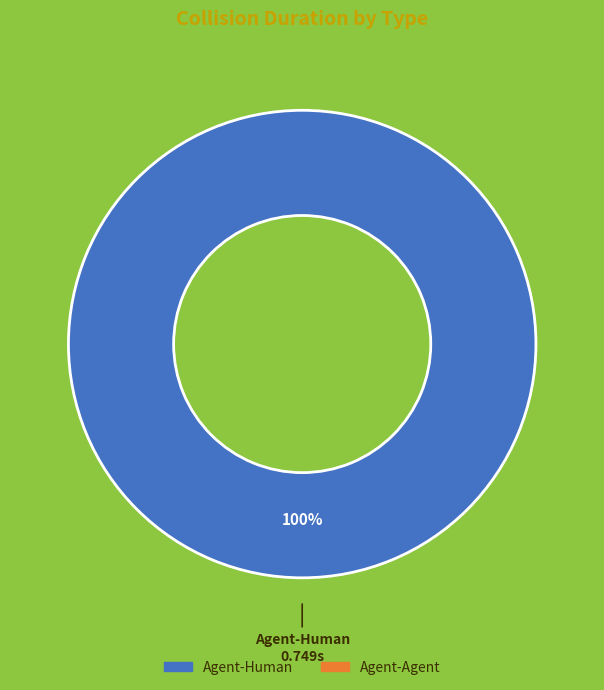

Is there a majority slice in this chart?

Yes